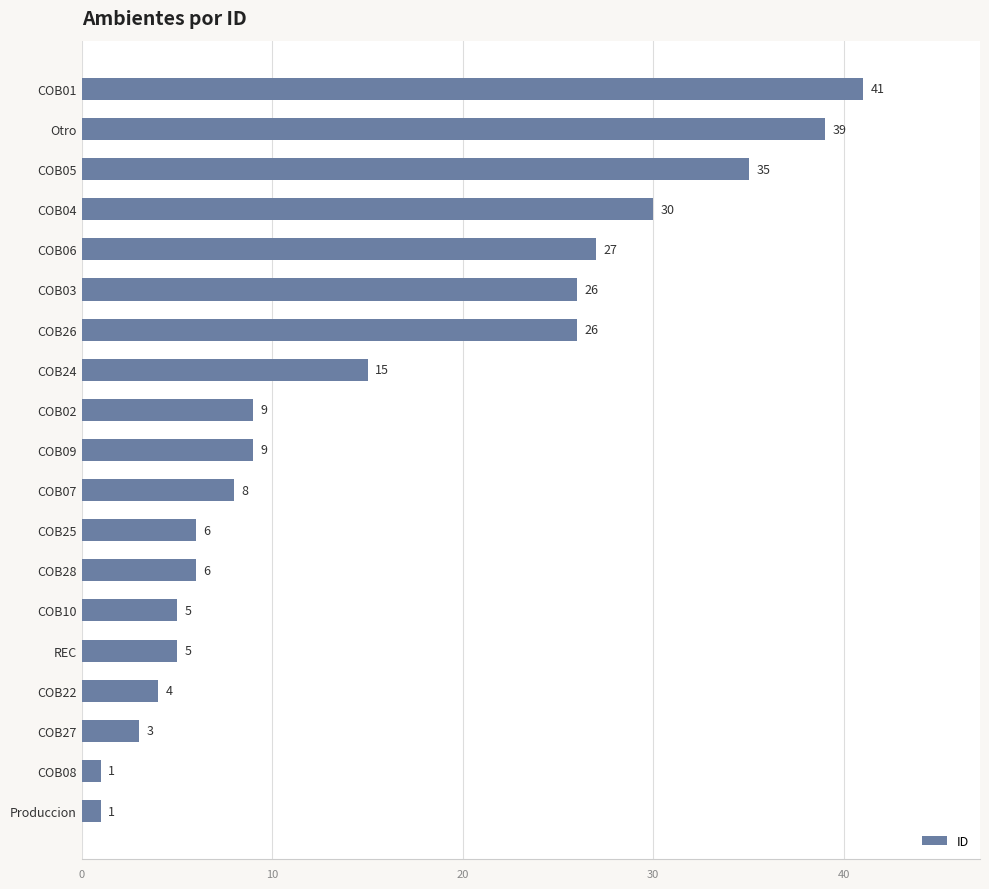

Approximately how many times larger is the value at COB24 compared to COB25?

2.5